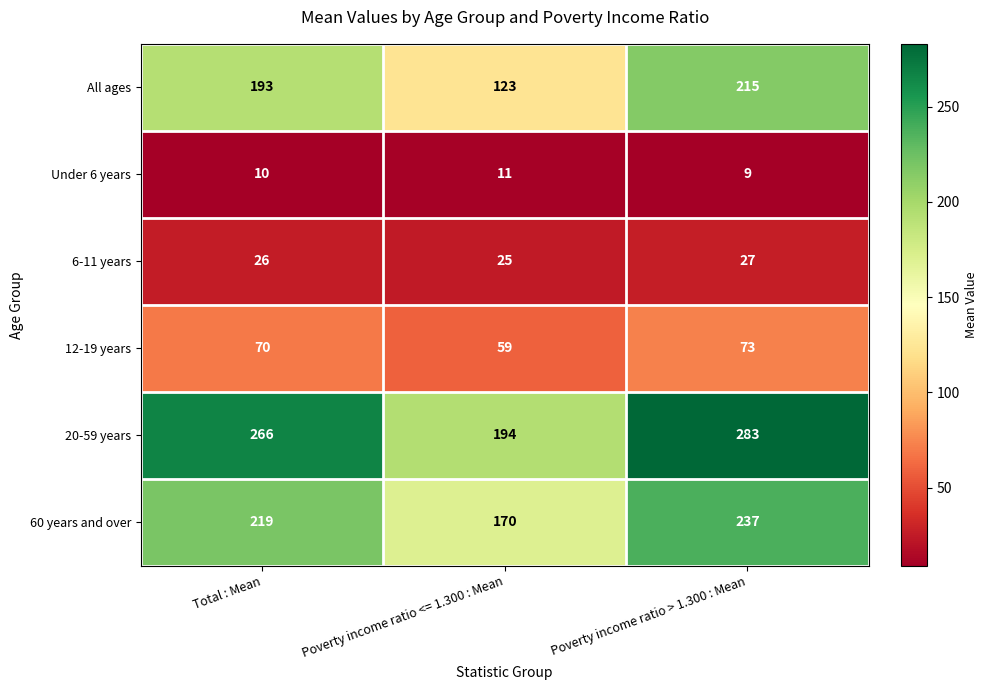

Reading left to right, transcribe all the data shown in this chart.

All ages: Total : Mean=193	Poverty income ratio <= 1.300 : Mean=123	Poverty income ratio > 1.300 : Mean=215
Under 6 years: Total : Mean=10	Poverty income ratio <= 1.300 : Mean=11	Poverty income ratio > 1.300 : Mean=9
6-11 years: Total : Mean=26	Poverty income ratio <= 1.300 : Mean=25	Poverty income ratio > 1.300 : Mean=27
12-19 years: Total : Mean=70	Poverty income ratio <= 1.300 : Mean=59	Poverty income ratio > 1.300 : Mean=73
20-59 years: Total : Mean=266	Poverty income ratio <= 1.300 : Mean=194	Poverty income ratio > 1.300 : Mean=283
60 years and over: Total : Mean=219	Poverty income ratio <= 1.300 : Mean=170	Poverty income ratio > 1.300 : Mean=237